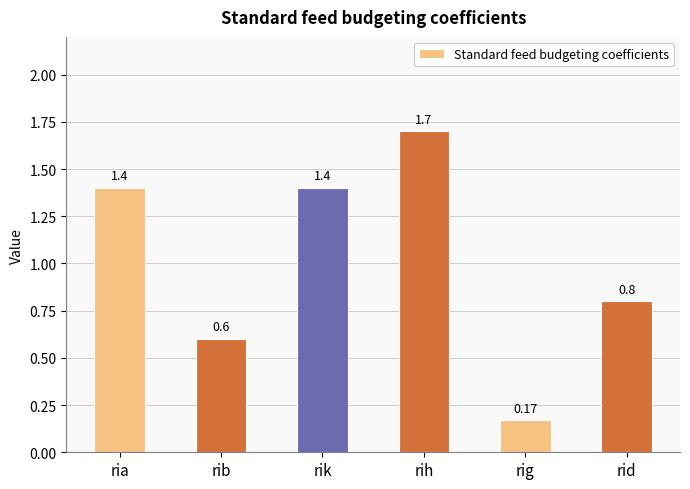

What position from the right is rib?

5